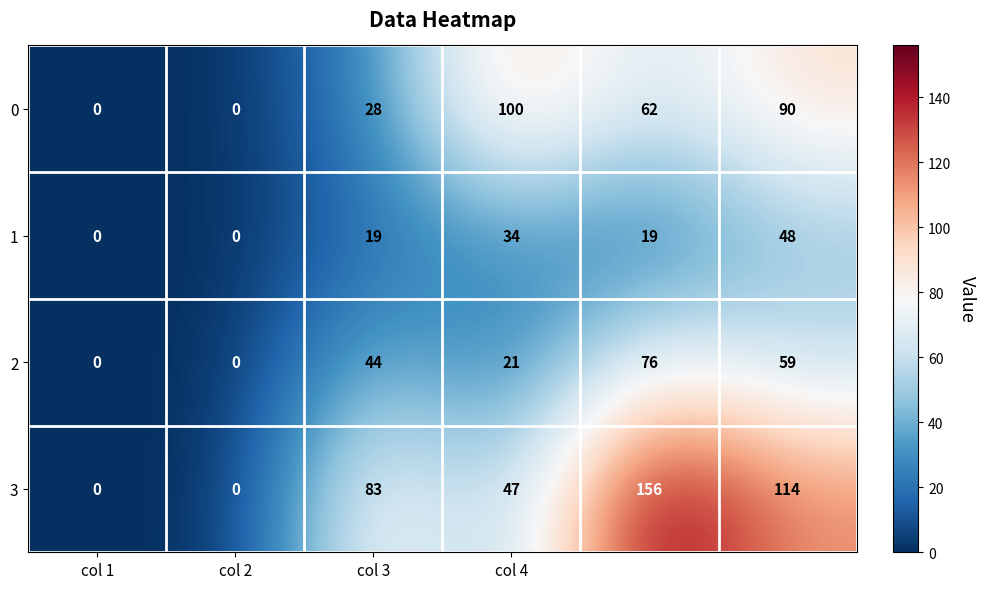

Reading right to left, extract all data points from this chart.

0: 90	62	100	28	0	0
1: 48	19	34	19	0	0
2: 59	76	21	44	0	0
3: 114	156	47	83	0	0